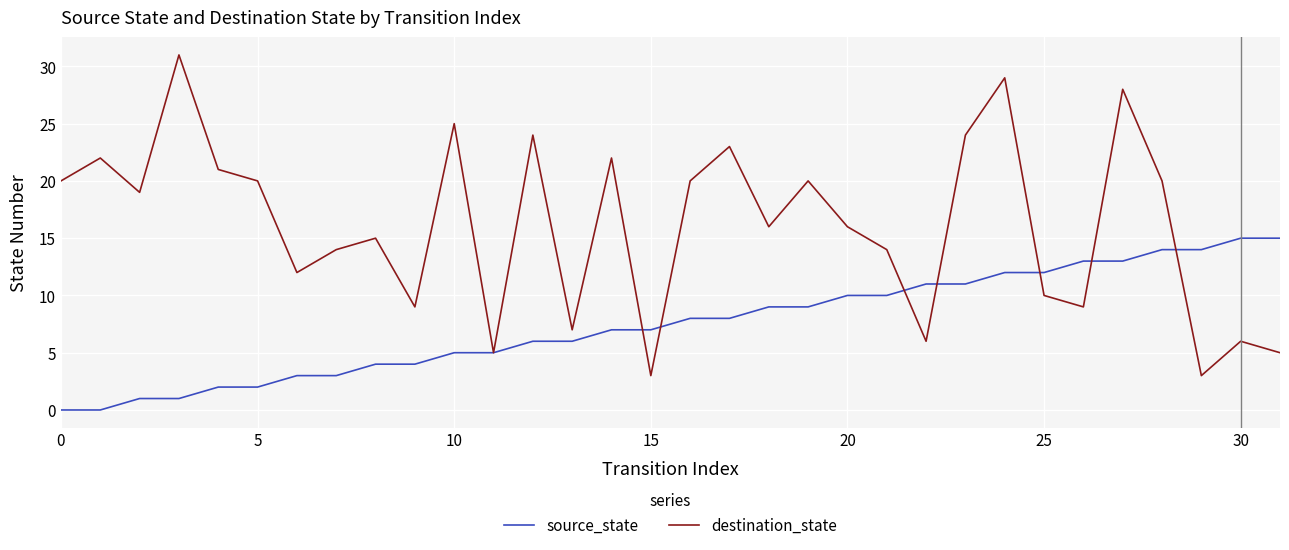

True or false: source_state and destination_state cross at least once.

True